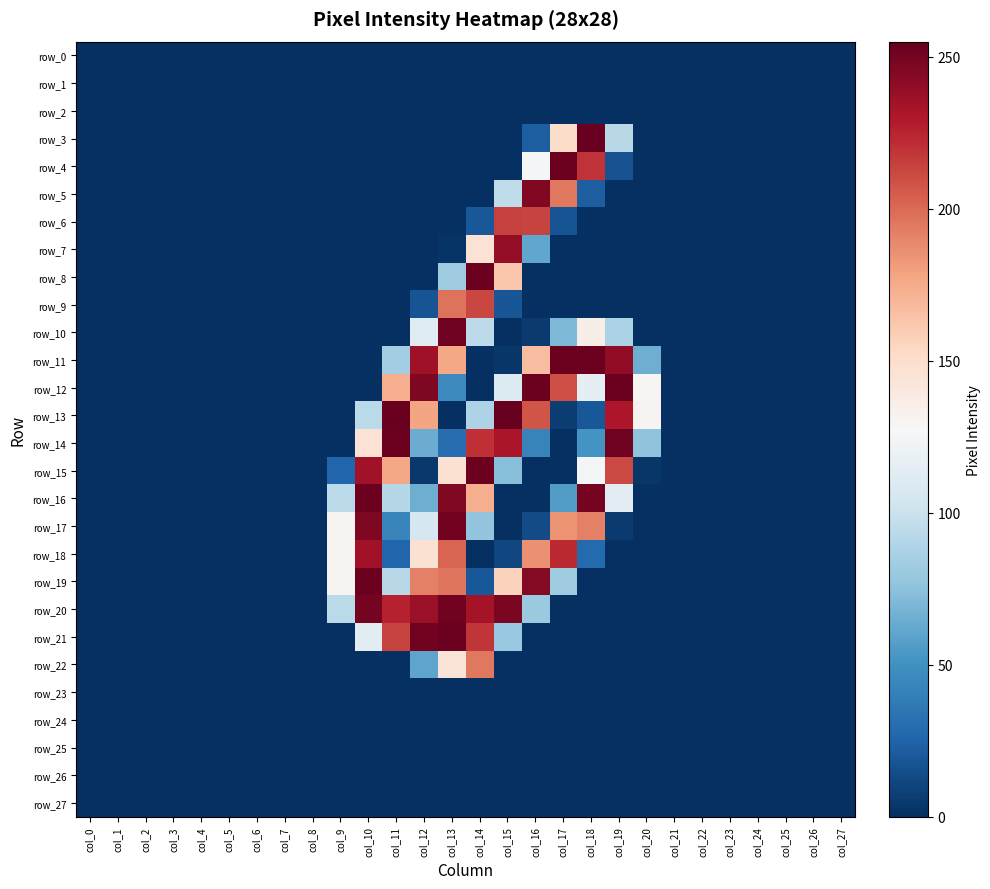

Reading left to right, transcribe all the data shown in this chart.

row_0: 0	0	0	0	0	0	0	0	0	0	0	0	0	0	0	0	0	0	0	0	0	0	0	0	0	0	0	0
row_1: 0	0	0	0	0	0	0	0	0	0	0	0	0	0	0	0	0	0	0	0	0	0	0	0	0	0	0	0
row_2: 0	0	0	0	0	0	0	0	0	0	0	0	0	0	0	0	0	0	0	0	0	0	0	0	0	0	0	0
row_3: 0	0	0	0	0	0	0	0	0	0	0	0	0	0	0	0	22	151	254	92	0	0	0	0	0	0	0	0
row_4: 0	0	0	0	0	0	0	0	0	0	0	0	0	0	0	0	125	253	220	16	0	0	0	0	0	0	0	0
row_5: 0	0	0	0	0	0	0	0	0	0	0	0	0	0	0	95	246	195	22	0	0	0	0	0	0	0	0	0
row_6: 0	0	0	0	0	0	0	0	0	0	0	0	0	0	19	215	214	17	0	0	0	0	0	0	0	0	0	0
row_7: 0	0	0	0	0	0	0	0	0	0	0	0	0	2	146	240	61	0	0	0	0	0	0	0	0	0	0	0
row_8: 0	0	0	0	0	0	0	0	0	0	0	0	0	82	253	163	0	0	0	0	0	0	0	0	0	0	0	0
row_9: 0	0	0	0	0	0	0	0	0	0	0	0	17	197	213	18	0	0	0	0	0	0	0	0	0	0	0	0
row_10: 0	0	0	0	0	0	0	0	0	0	0	0	112	252	94	0	5	70	135	87	0	0	0	0	0	0	0	0
row_11: 0	0	0	0	0	0	0	0	0	0	0	83	236	177	0	3	167	253	253	241	65	0	0	0	0	0	0	0
row_12: 0	0	0	0	0	0	0	0	0	0	0	174	247	46	0	110	253	210	115	253	130	0	0	0	0	0	0	0
row_13: 0	0	0	0	0	0	0	0	0	0	93	254	178	0	88	255	208	6	19	231	131	0	0	0	0	0	0	0
row_14: 0	0	0	0	0	0	0	0	0	0	146	253	64	30	221	232	42	0	51	252	76	0	0	0	0	0	0	0
row_15: 0	0	0	0	0	0	0	0	0	26	235	177	4	147	253	73	0	0	126	212	3	0	0	0	0	0	0	0
row_16: 0	0	0	0	0	0	0	0	0	93	253	91	65	246	174	0	0	56	250	113	0	0	0	0	0	0	0	0
row_17: 0	0	0	0	0	0	0	0	0	131	247	43	106	251	77	0	13	185	192	5	0	0	0	0	0	0	0	0
row_18: 0	0	0	0	0	0	0	0	0	131	235	26	147	202	0	11	186	223	28	0	0	0	0	0	0	0	0	0
row_19: 0	0	0	0	0	0	0	0	0	131	253	92	192	196	19	157	245	82	0	0	0	0	0	0	0	0	0	0
row_20: 0	0	0	0	0	0	0	0	0	93	250	226	238	251	234	248	80	0	0	0	0	0	0	0	0	0	0	0
row_21: 0	0	0	0	0	0	0	0	0	0	113	214	251	253	219	79	0	0	0	0	0	0	0	0	0	0	0	0
row_22: 0	0	0	0	0	0	0	0	0	0	0	0	60	144	195	0	0	0	0	0	0	0	0	0	0	0	0	0
row_23: 0	0	0	0	0	0	0	0	0	0	0	0	0	0	0	0	0	0	0	0	0	0	0	0	0	0	0	0
row_24: 0	0	0	0	0	0	0	0	0	0	0	0	0	0	0	0	0	0	0	0	0	0	0	0	0	0	0	0
row_25: 0	0	0	0	0	0	0	0	0	0	0	0	0	0	0	0	0	0	0	0	0	0	0	0	0	0	0	0
row_26: 0	0	0	0	0	0	0	0	0	0	0	0	0	0	0	0	0	0	0	0	0	0	0	0	0	0	0	0
row_27: 0	0	0	0	0	0	0	0	0	0	0	0	0	0	0	0	0	0	0	0	0	0	0	0	0	0	0	0